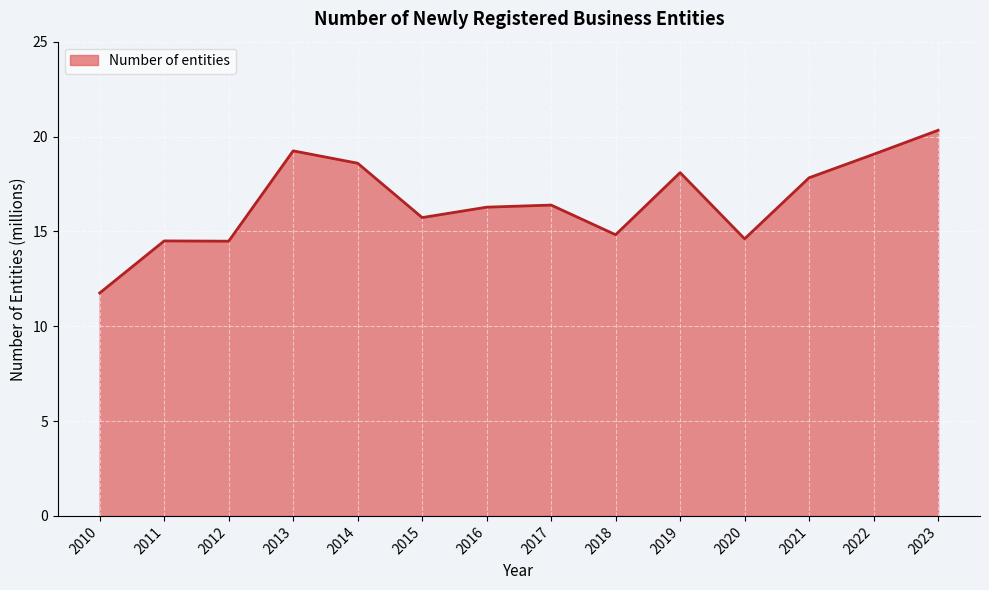

What is the minimum value shown in the chart?

11.8